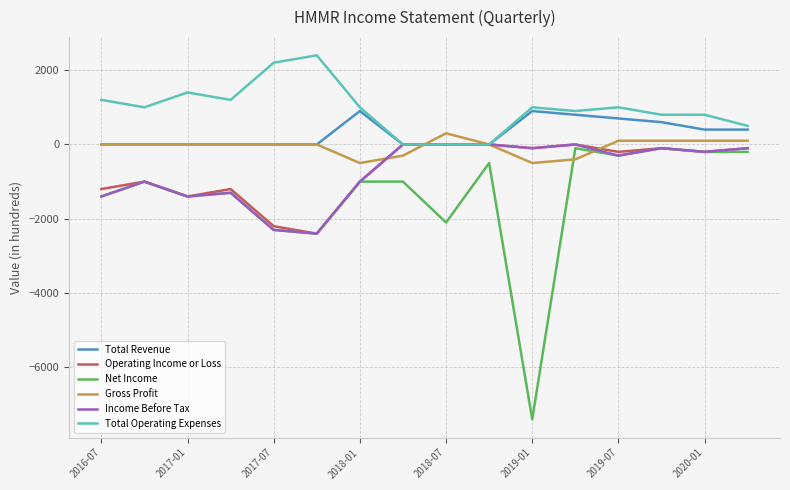

Which series has the largest total across all categories?

Total Operating Expenses